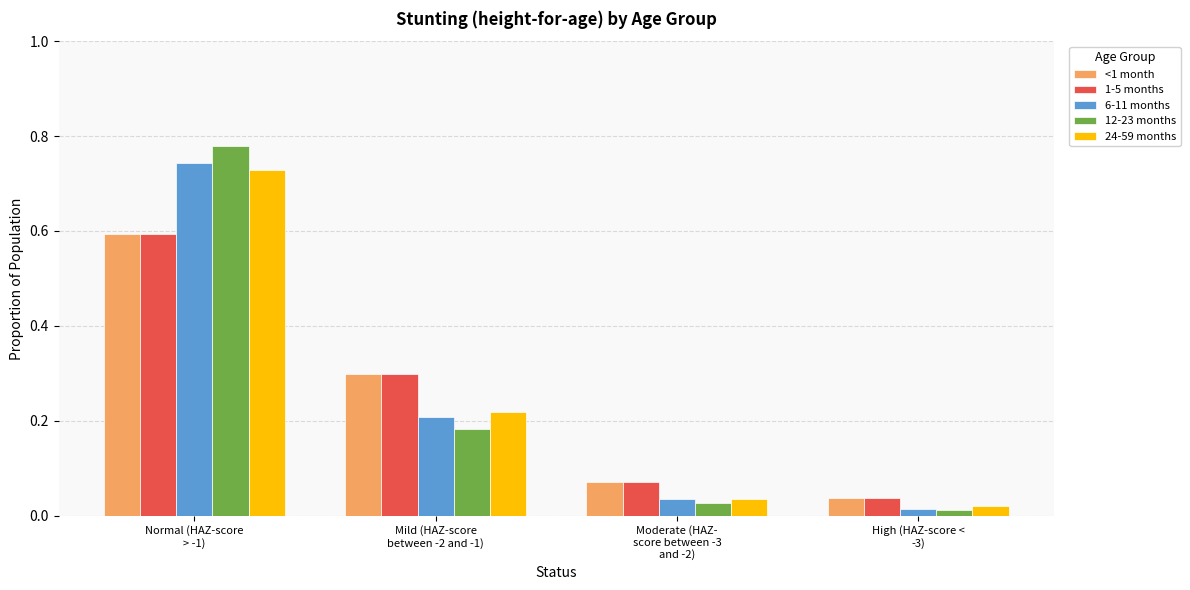

What is the difference between the maximum and second lowest values in the 1-5 months series?

0.5